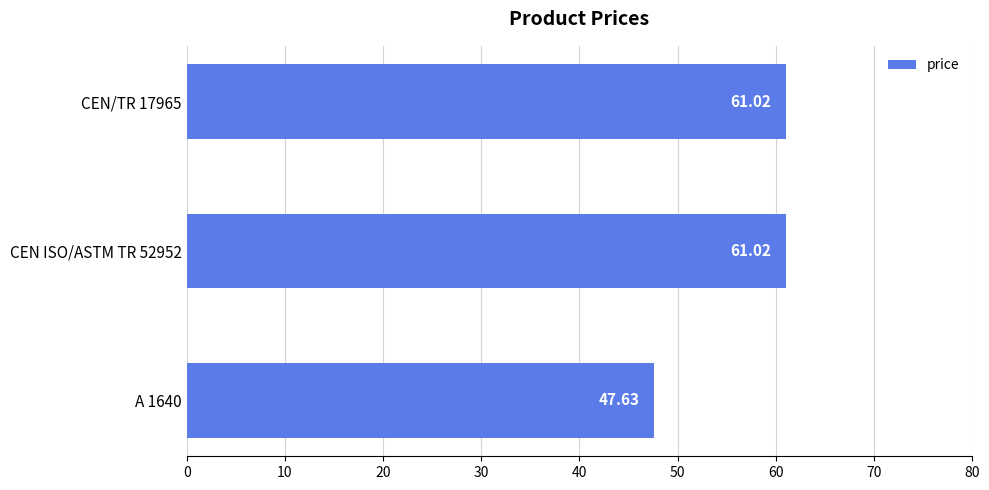

What is the sum of the values at CEN/TR 17965 and A 1640?

108.7